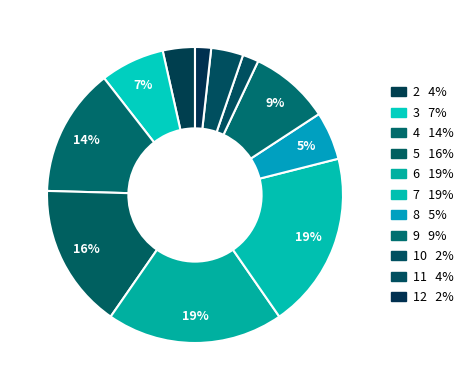

Count the number of slices in the pie.

11